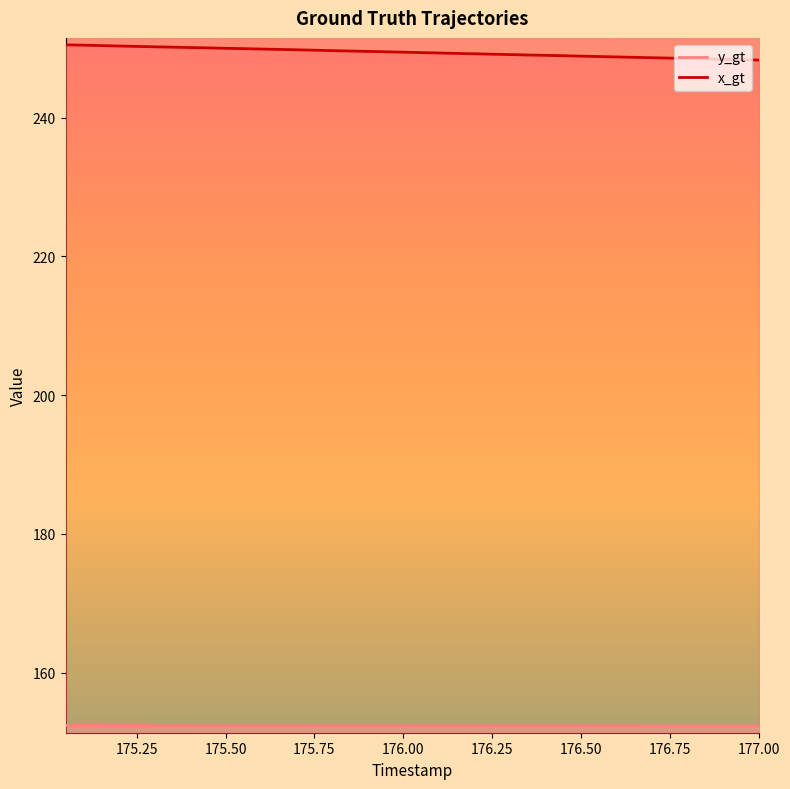

What is the minimum value for y_gt?

152.4